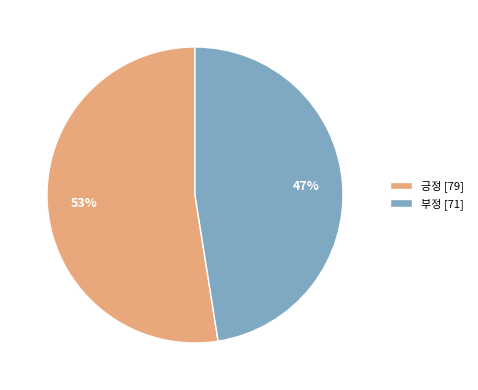

Combined, do 긍정 [79] and 부정 [71] account for over 50%?

Yes